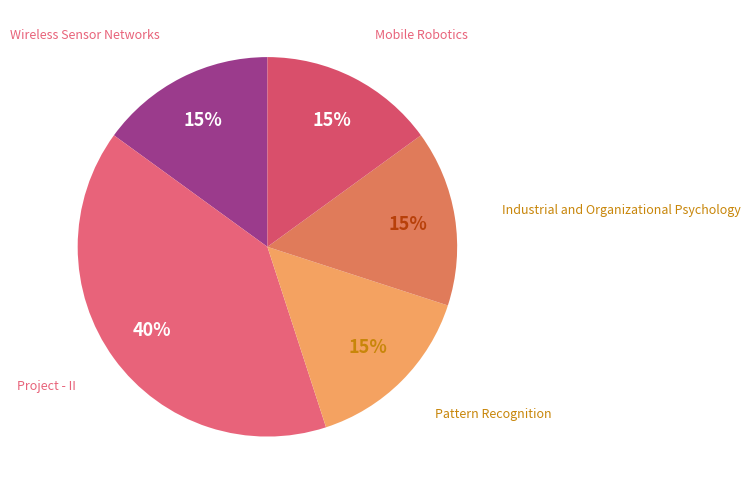

What is the smallest slice in the pie chart?

Wireless Sensor Networks